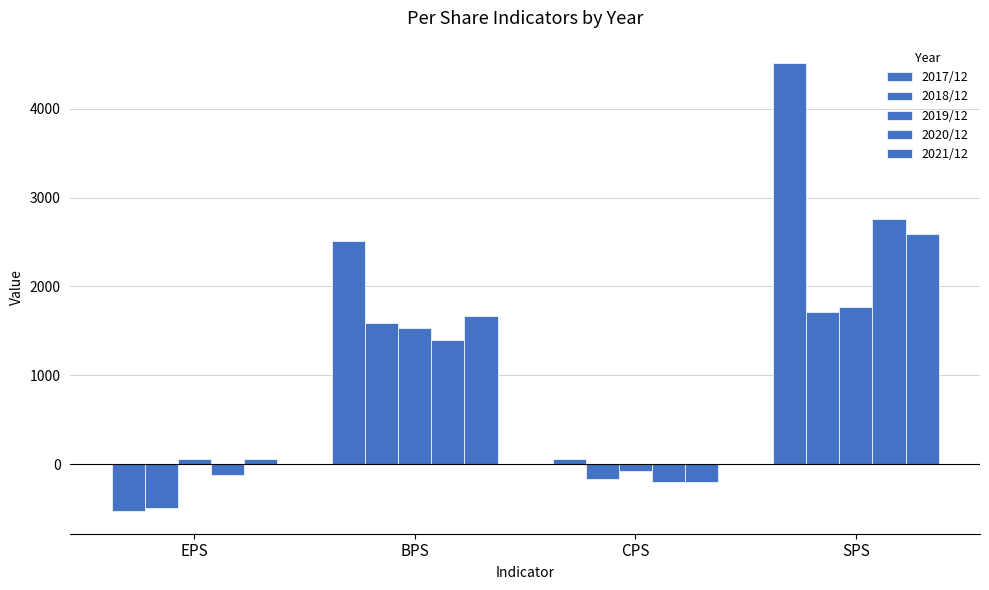

How many positive values does the 2020/12 series have?

2